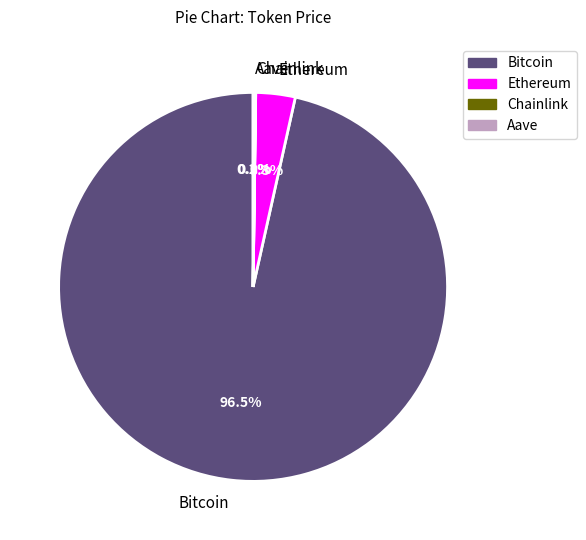

Is there any slice that represents more than half of the pie?

Yes